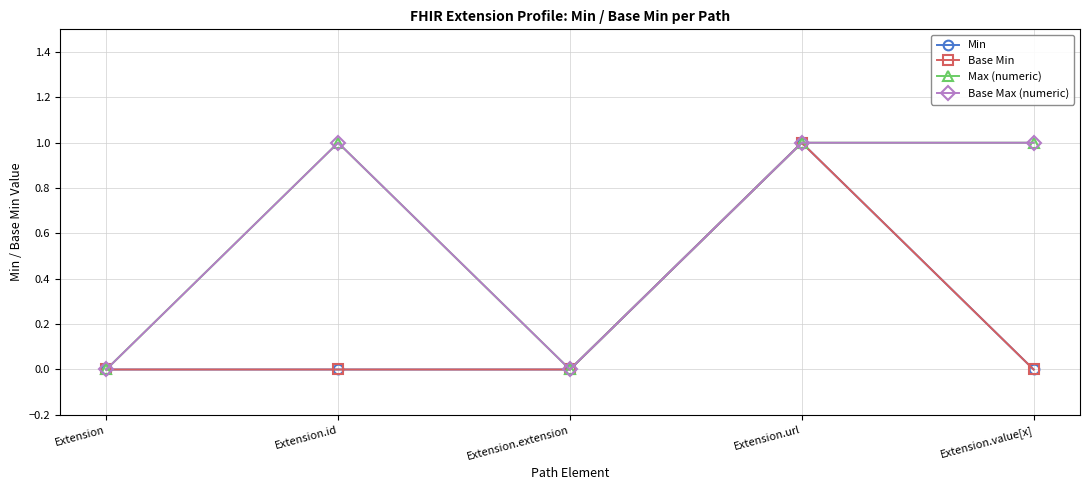

Which series has the largest total across all categories?

Max (numeric)